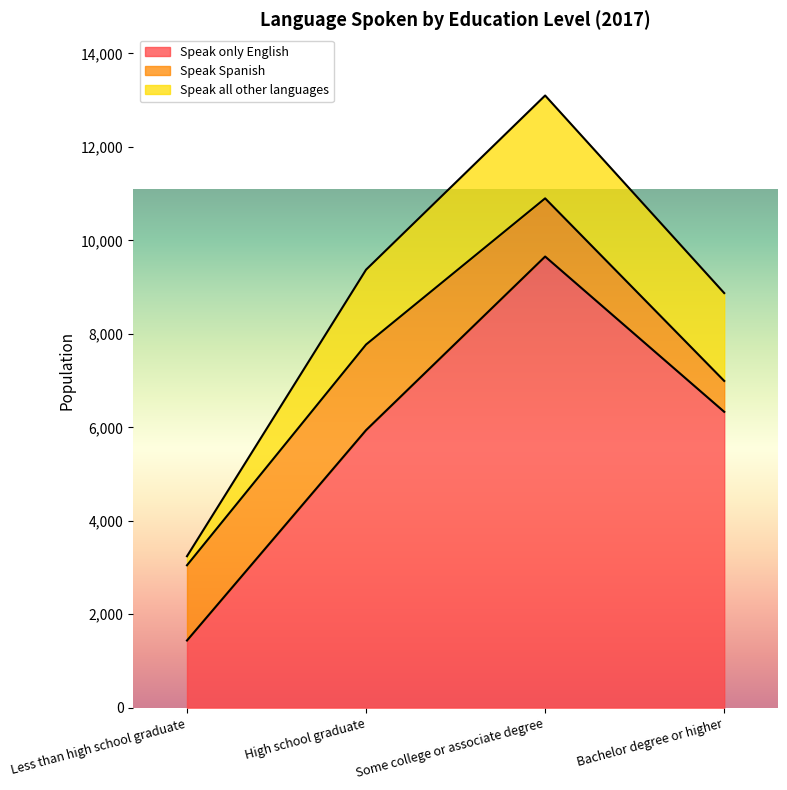

Rank the series at High school graduate from highest to lowest value.

Speak only English, Speak Spanish, Speak all other languages